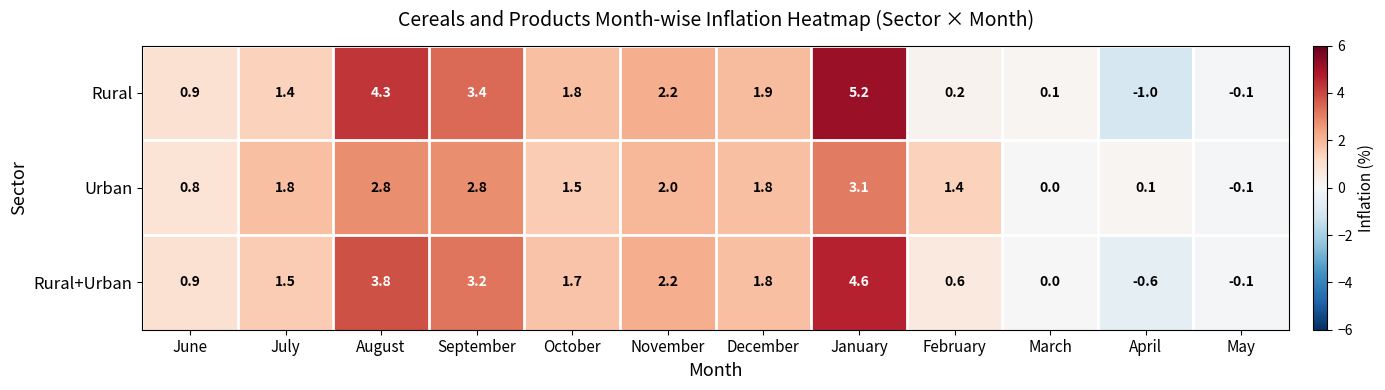

At April, list the series in order from largest to smallest.

Urban, Rural+Urban, Rural